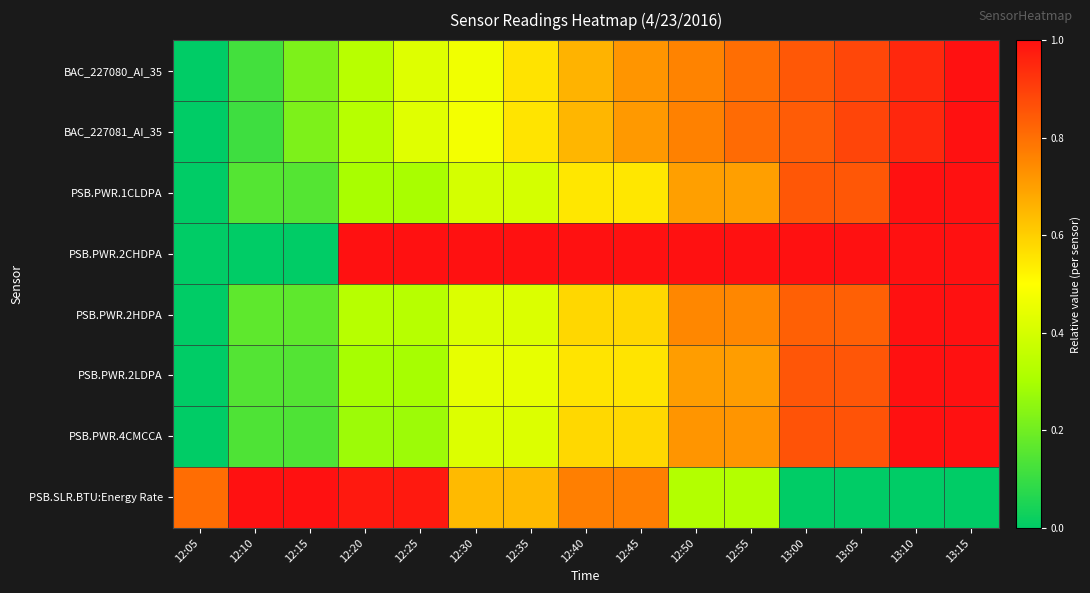

What is the spread (max minus min) of values at 12:20?

0.7